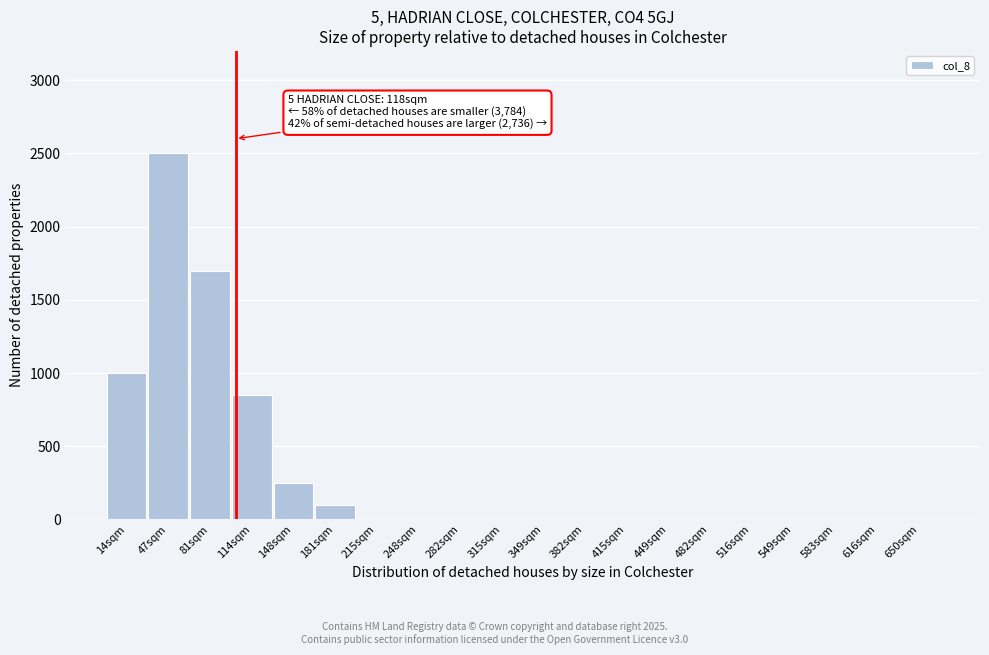

Reading right to left, extract all data points from this chart.

650sqm=0	616sqm=0	583sqm=0	549sqm=0	516sqm=0	482sqm=0	449sqm=0	415sqm=0	382sqm=0	349sqm=0	315sqm=0	282sqm=0	248sqm=0	215sqm=0	181sqm=100	148sqm=250	114sqm=850	81sqm=1700	47sqm=2500	14sqm=1000